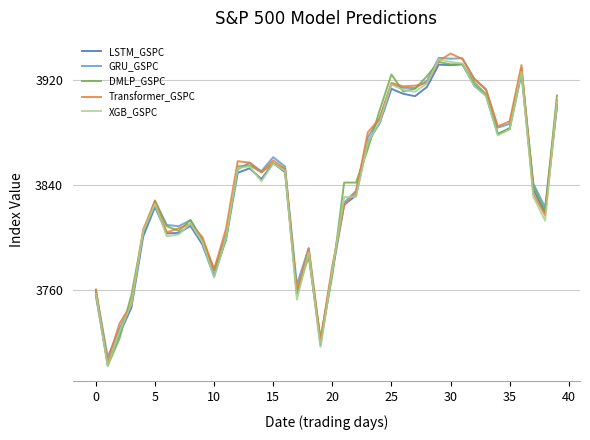

What is the greatest value displayed?

3939.9